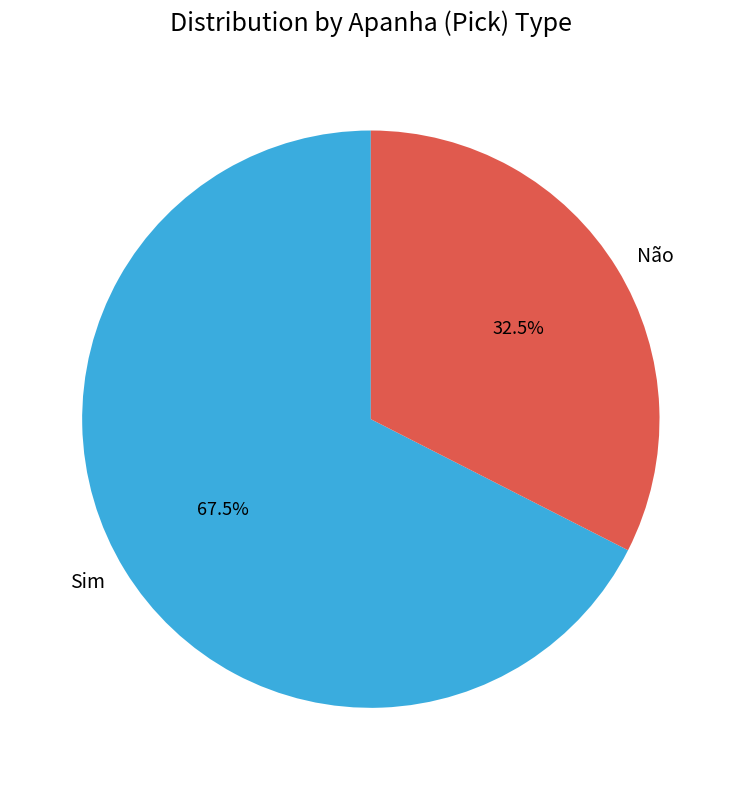

Which category accounts for the majority?

Sim